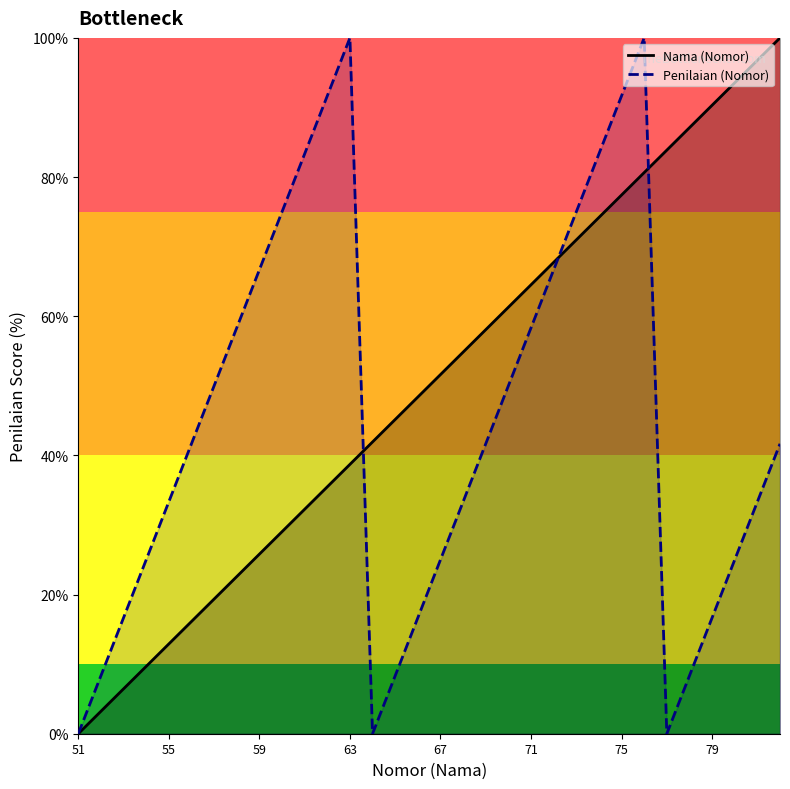

List the series in order of their overall mean, highest first.

Nama (Nomor), Penilaian (Nomor)